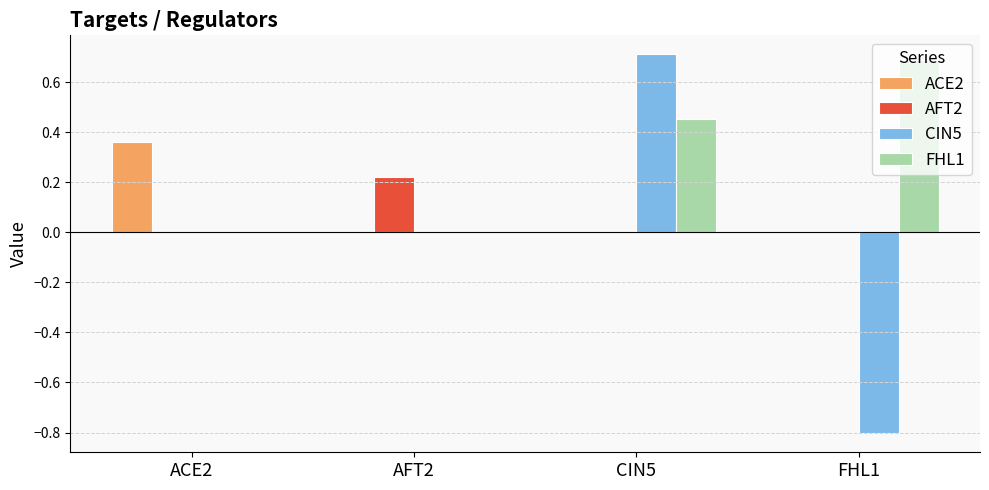

Is the value of FHL1 at AFT2 greater than the value of AFT2 at AFT2?

No